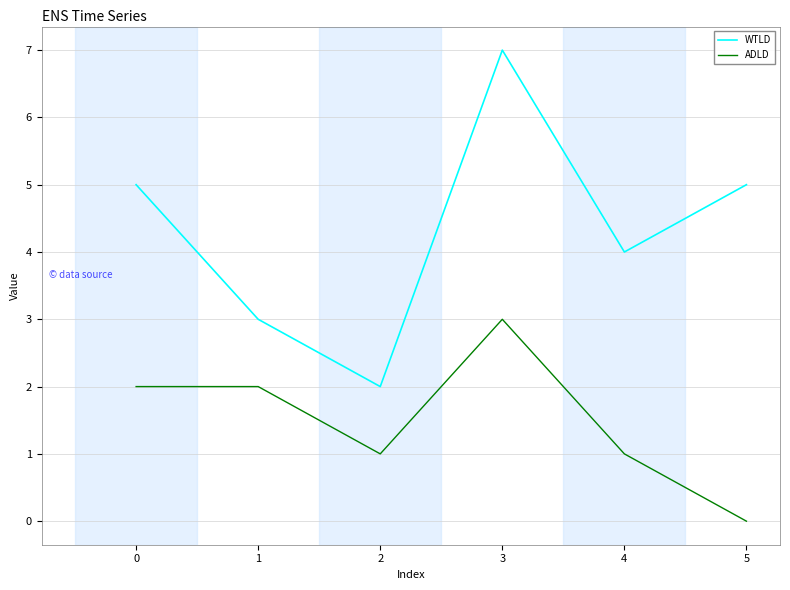

Reading left to right, transcribe all the data shown in this chart.

WTLD: 0=5	1=3	2=2	3=7	4=4	5=5
ADLD: 0=2	1=2	2=1	3=3	4=1	5=0